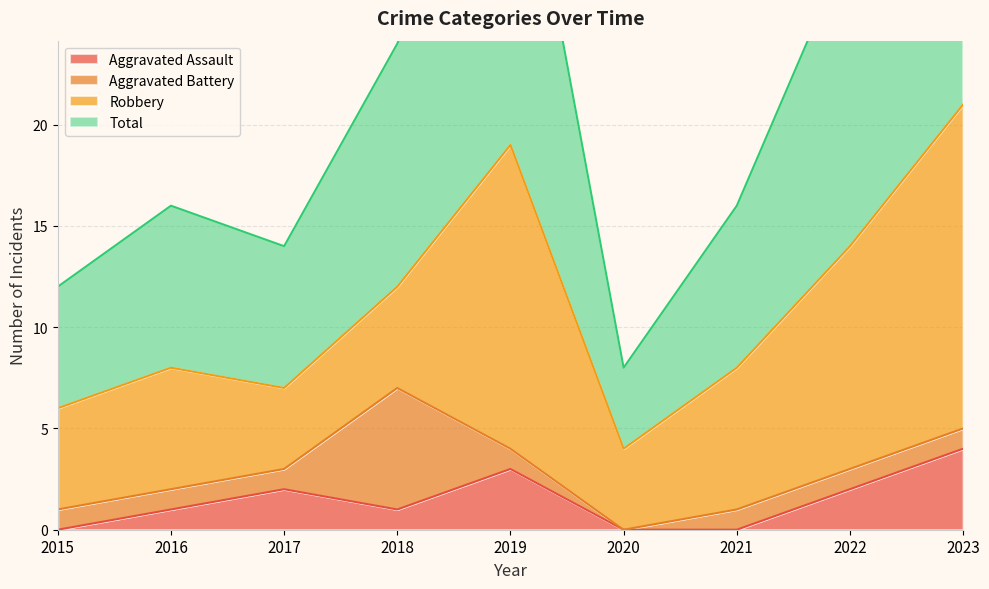

What is the difference between the maximum and minimum values in the Total series?

34